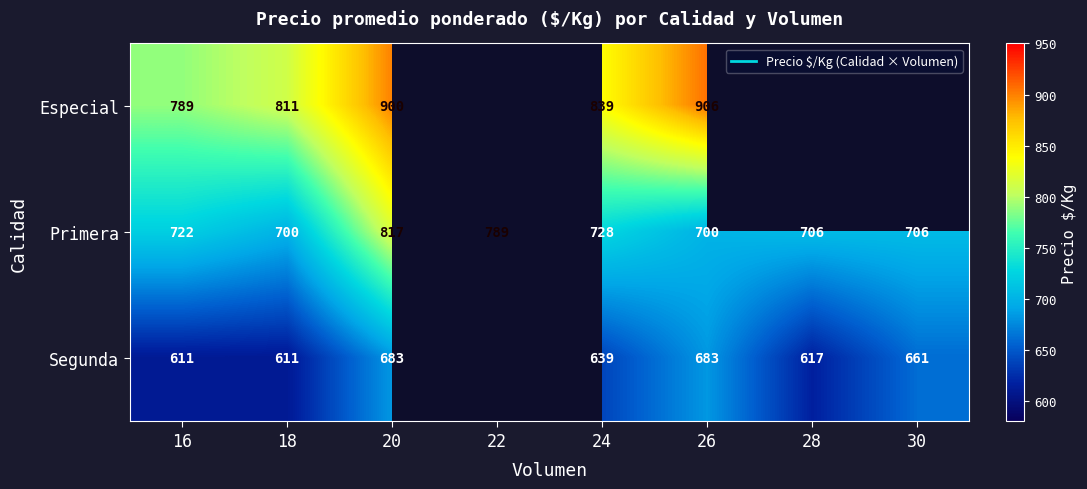

Which category has the lowest value in the Primera series?

18